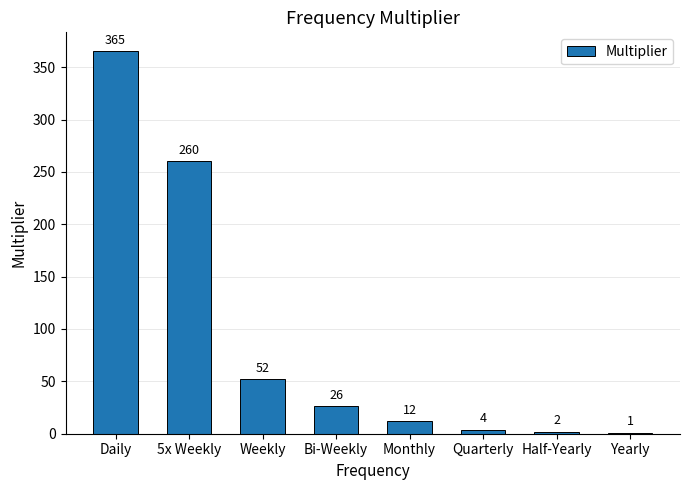

What is the maximum value shown in the chart?

365